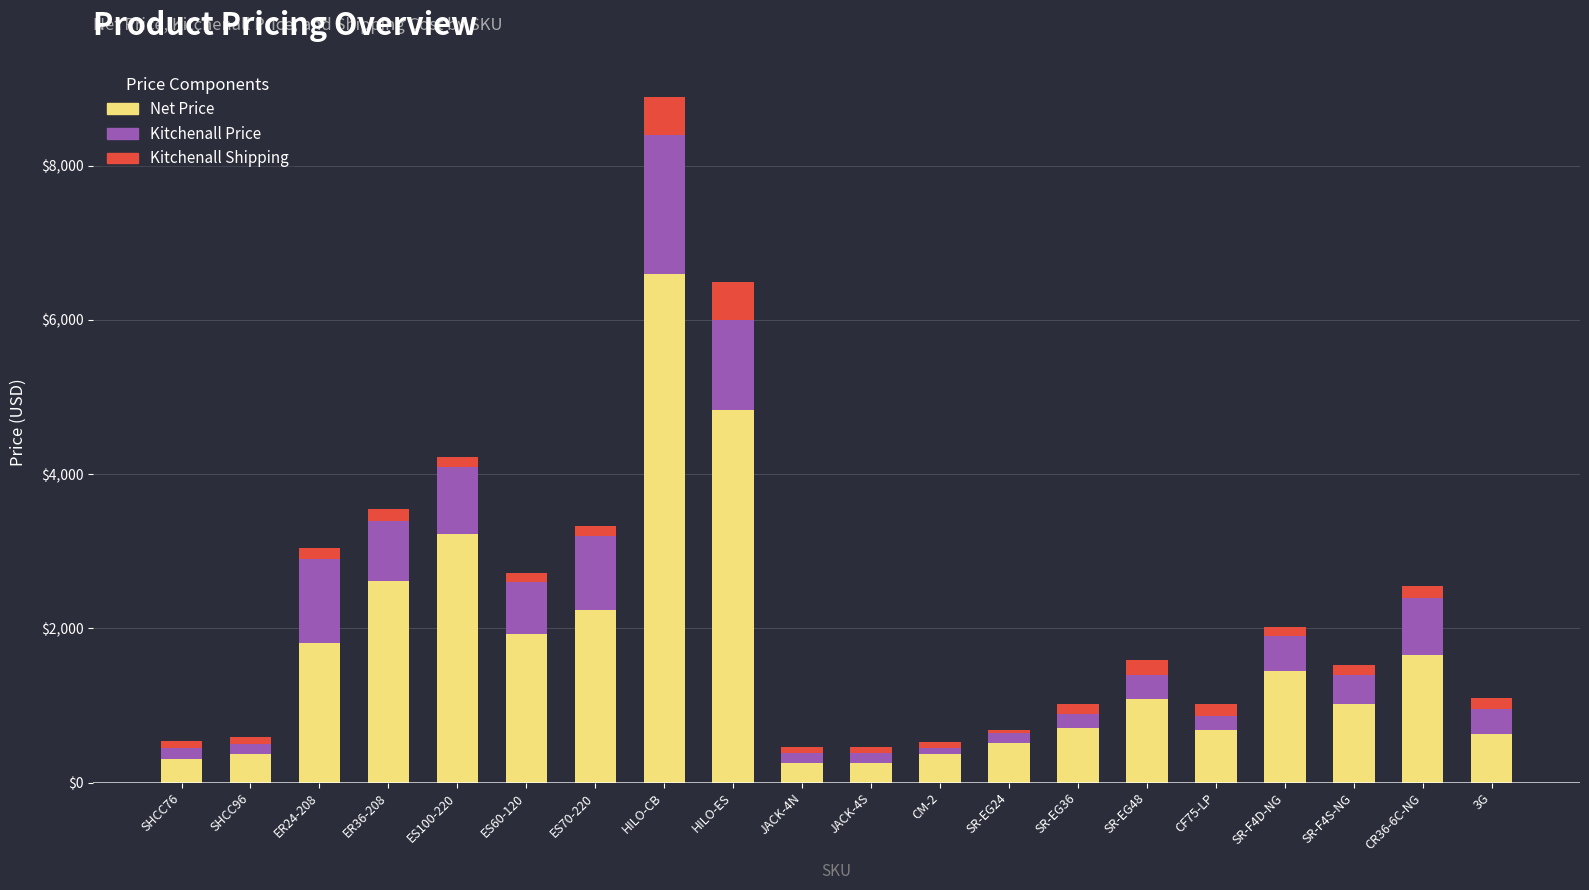

How many categories are shown in the chart?

20